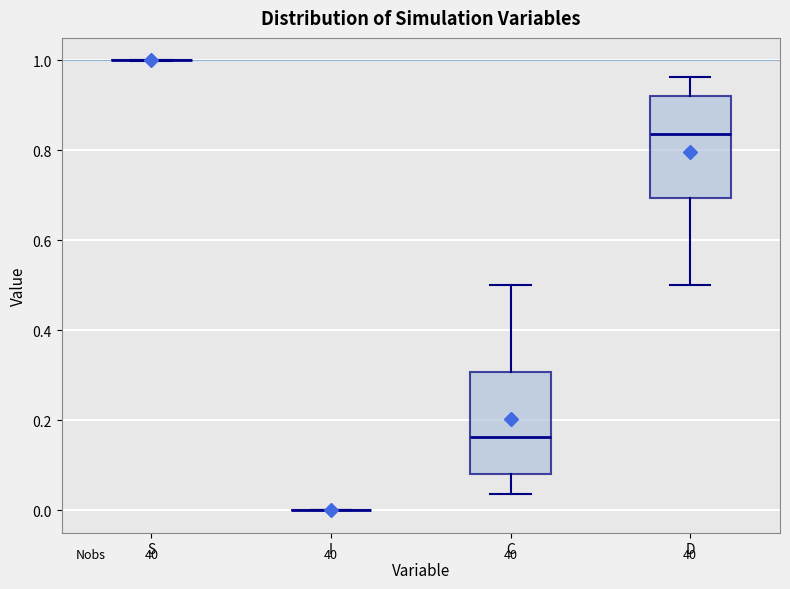

Reading left to right, read every box against the y-axis: the position of its median line, the range the box covers, and the ends of its whiskers. The values are not printed on the chart, so give them approximately, as read against the axis.

S: box collapsed to a line at 1.00, whiskers 1.00 to 1.00
I: box collapsed to a line at 0.00, whiskers 0.00 to 0.00
C: median 0.16, box 0.08 to 0.30, whiskers 0.04 to 0.50
D: median 0.84, box 0.70 to 0.92, whiskers 0.50 to 0.96